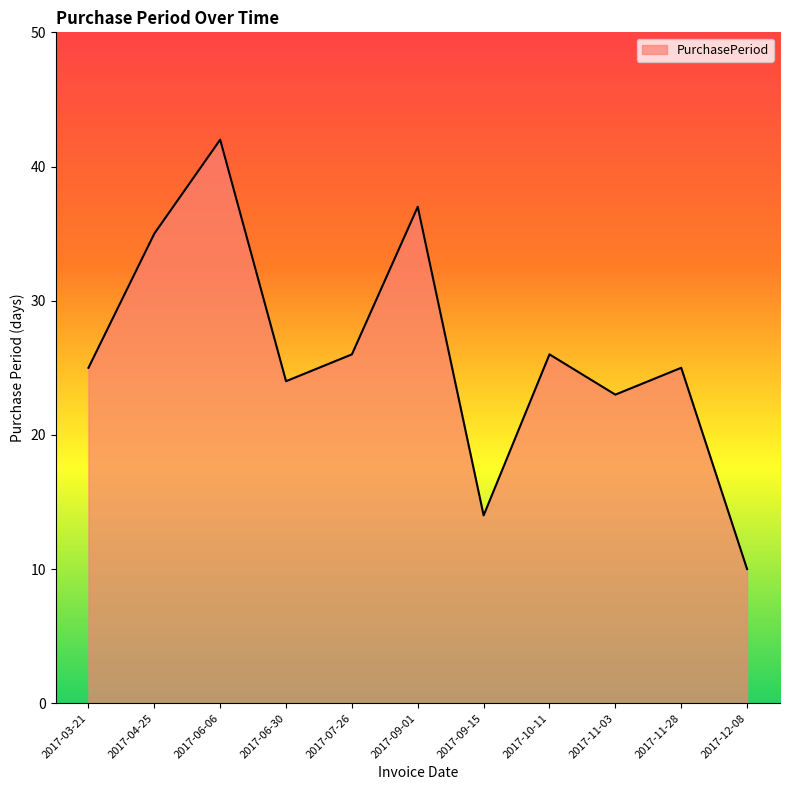

What is the difference between the values at 2017-11-03 and 2017-07-26?

3